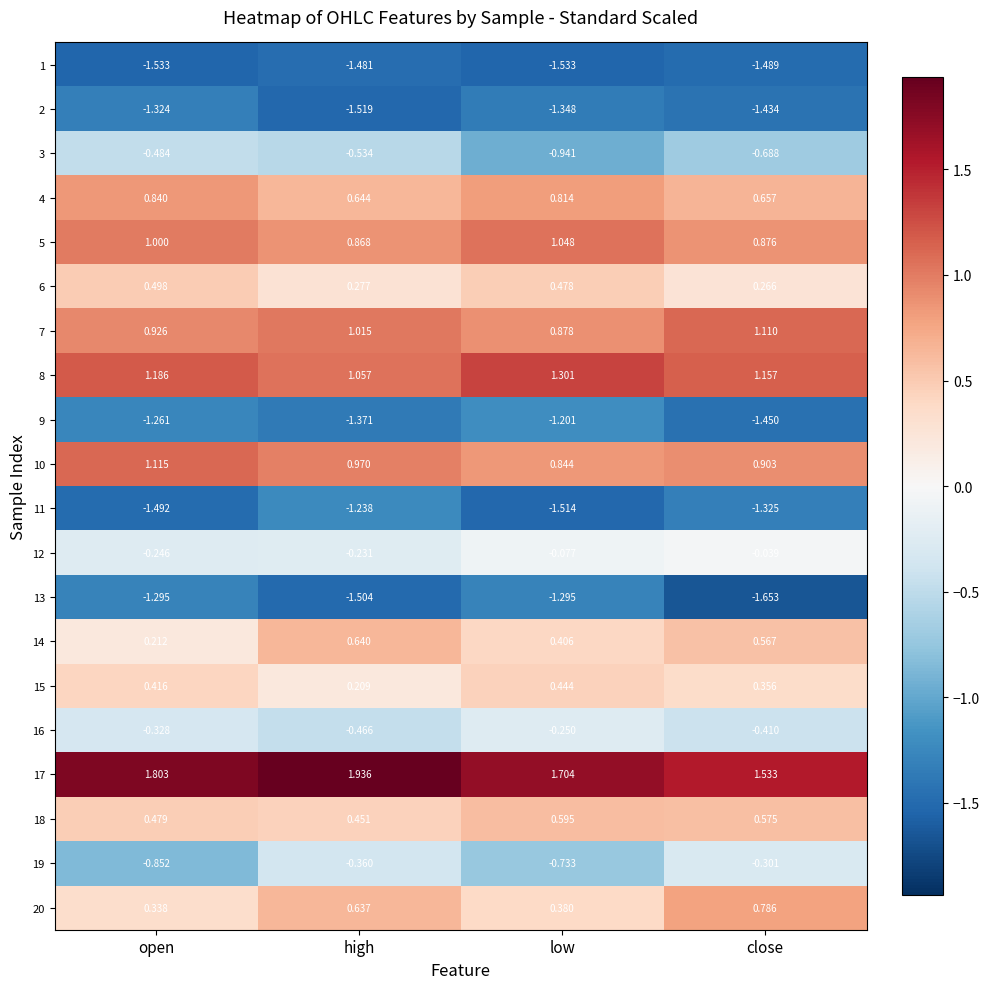

Rank the categories by 2 value from lowest to highest.

high, close, low, open